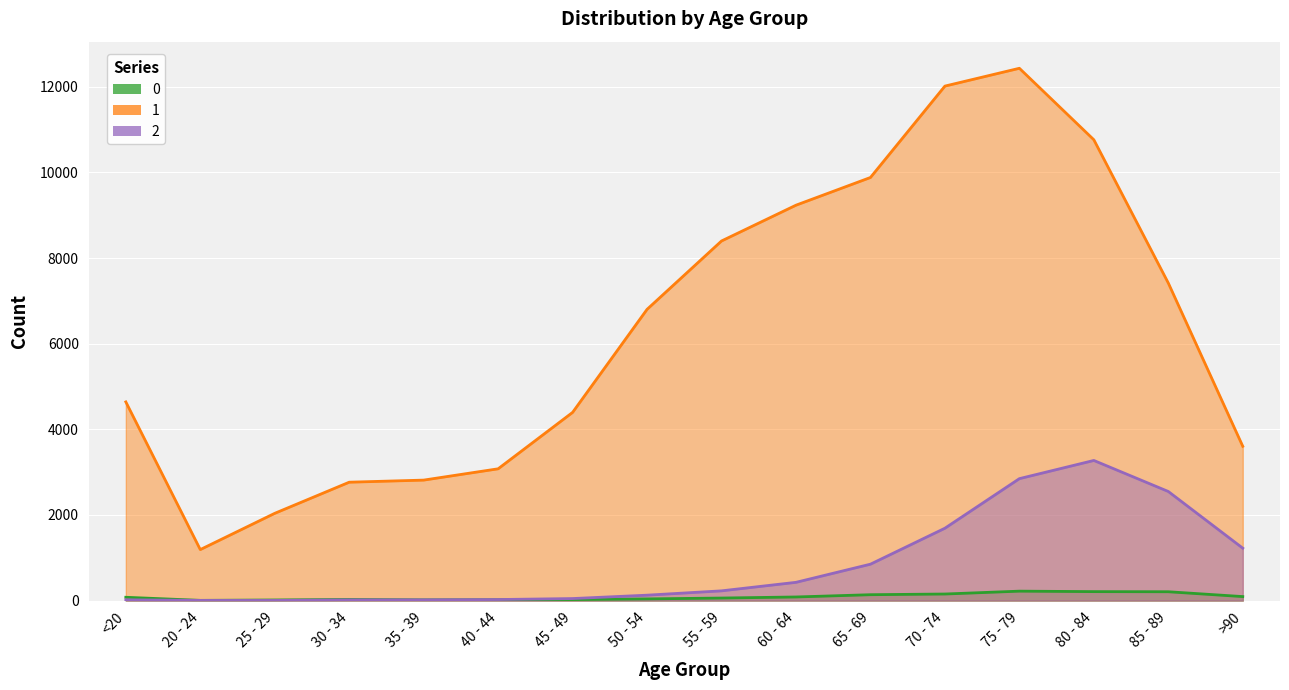

Reading left to right, list all the values displayed in this chart.

0: <20=77	20 - 24=5	25 - 29=14	30 - 34=27	35 - 39=17	40 - 44=20	45 - 49=23	50 - 54=39	55 - 59=59	60 - 64=84	65 - 69=137	70 - 74=153	75 - 79=220	80 - 84=209	85 - 89=206	>90=93
1: <20=4641	20 - 24=1191	25 - 29=2038	30 - 34=2765	35 - 39=2814	40 - 44=3078	45 - 49=4396	50 - 54=6803	55 - 59=8400	60 - 64=9236	65 - 69=9883	70 - 74=12018	75 - 79=12434	80 - 84=10764	85 - 89=7417	>90=3604
2: <20=18	20 - 24=4	25 - 29=3	30 - 34=17	35 - 39=18	40 - 44=24	45 - 49=47	50 - 54=126	55 - 59=227	60 - 64=426	65 - 69=850	70 - 74=1690	75 - 79=2848	80 - 84=3273	85 - 89=2548	>90=1224